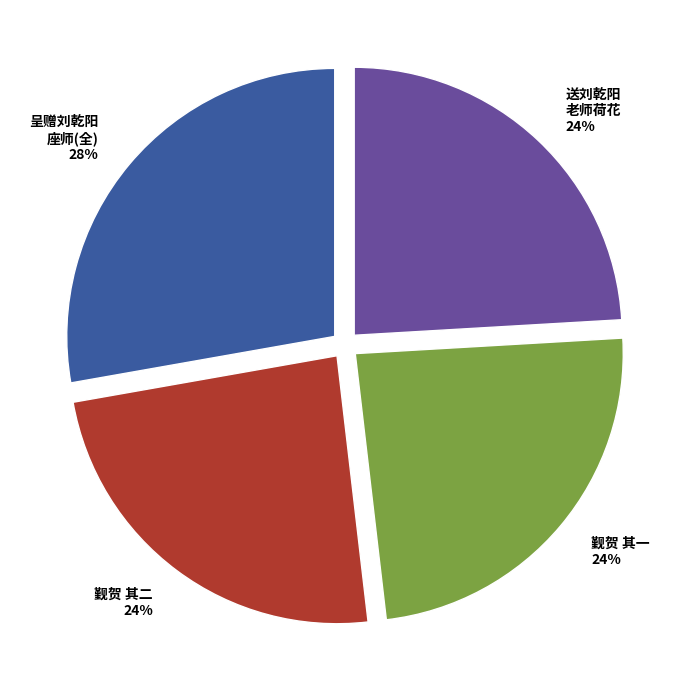

What percentage is the 觐贺 其一 slice, to the nearest percent?

24%